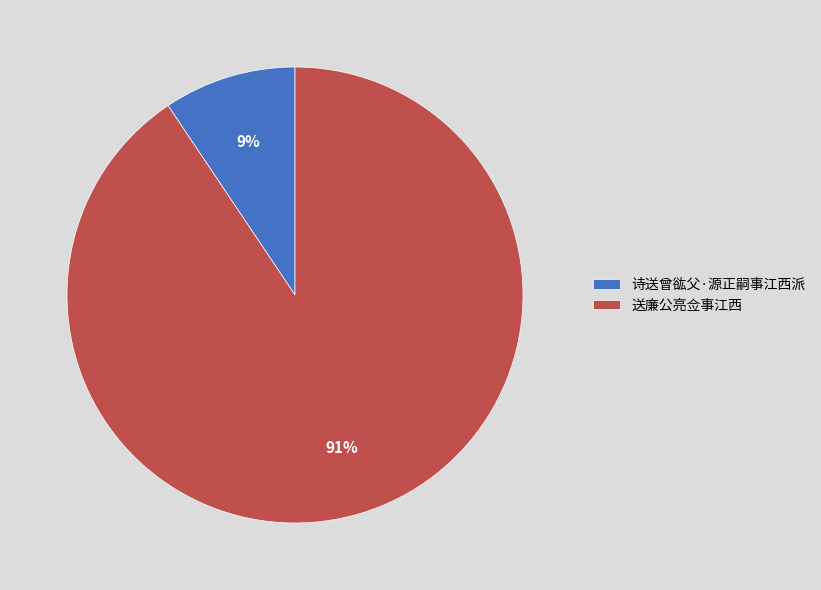

True or false: 诗送曾谹父·源正嗣事江西派 accounts for 9% of the total.

True